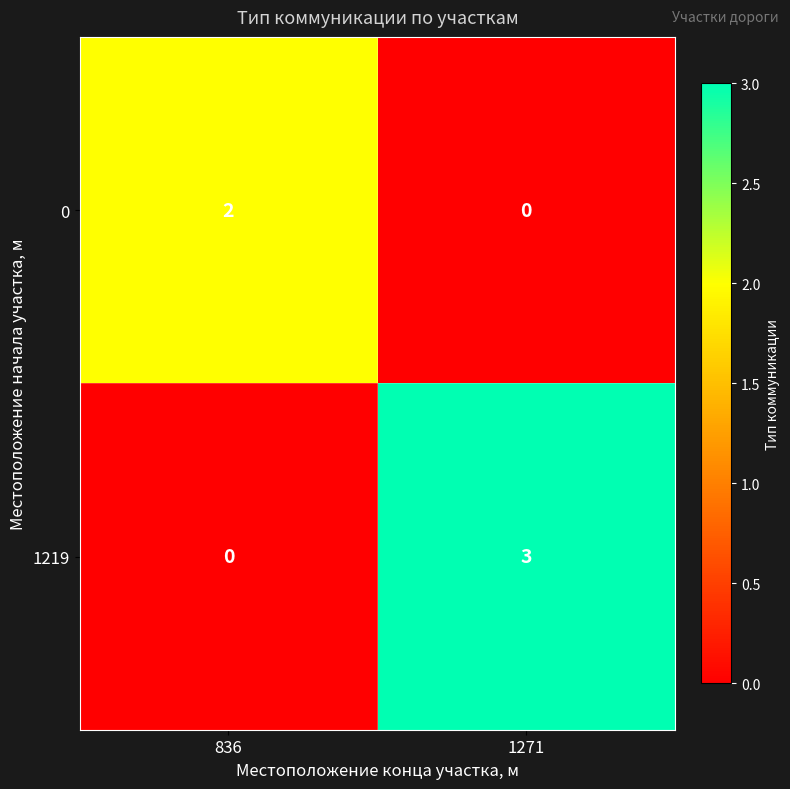

What is the total value across all series at 1271?

3